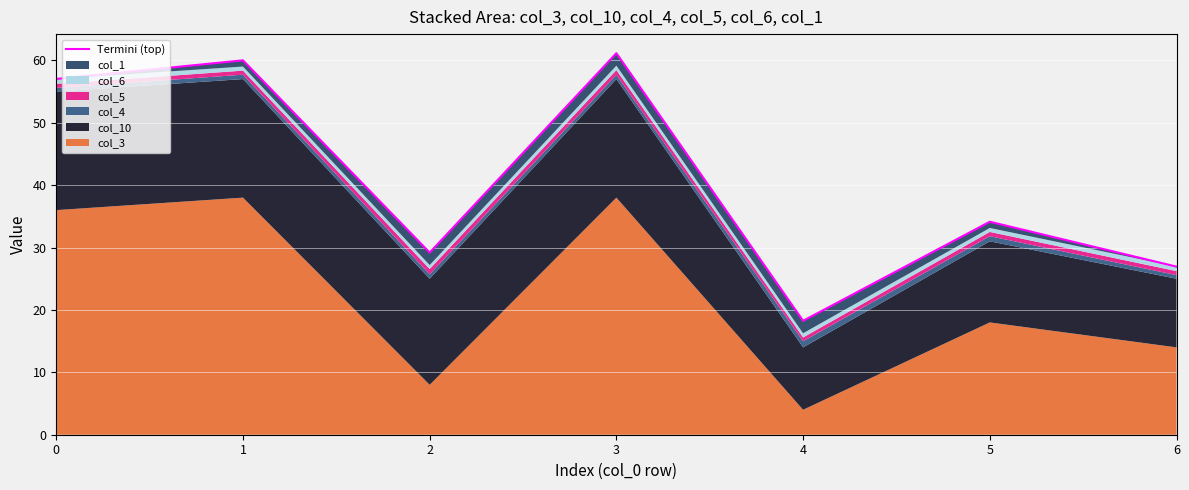

What is the value of the 2nd point from the left?

60.0